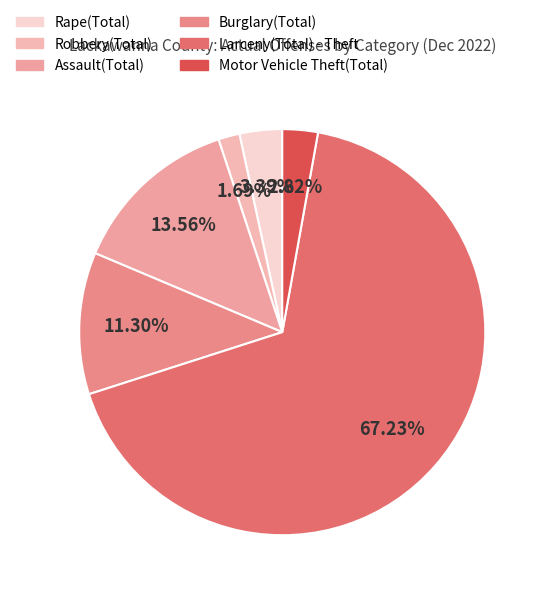

Is Motor Vehicle Theft(Total) the majority of the pie?

No